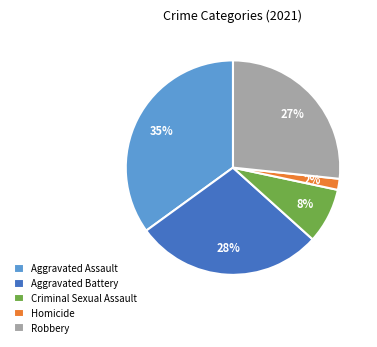

To the nearest percent, what is the combined percentage of Homicide and Aggravated Assault?

37%